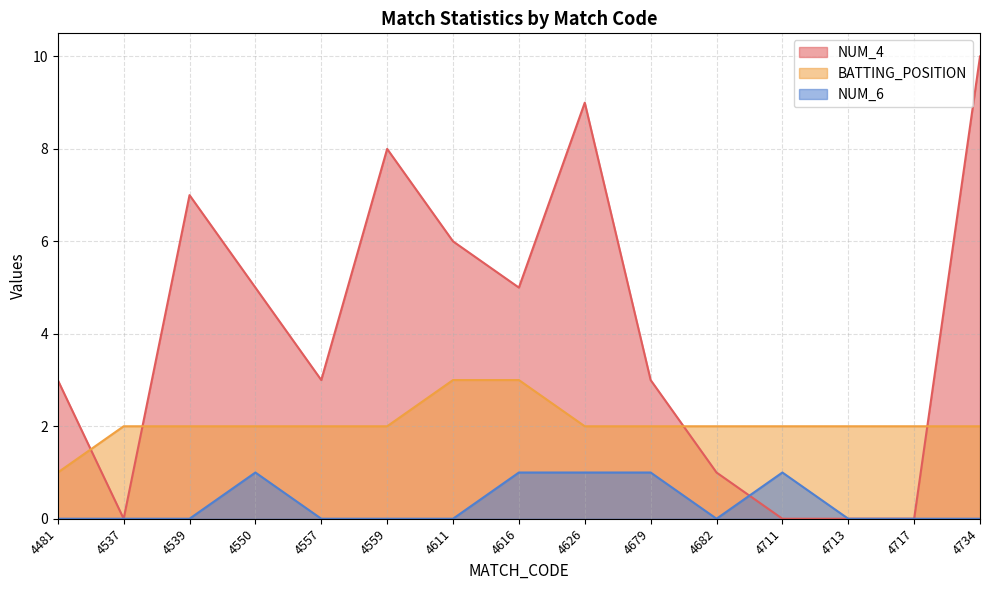

How many lines are shown in the chart?

3